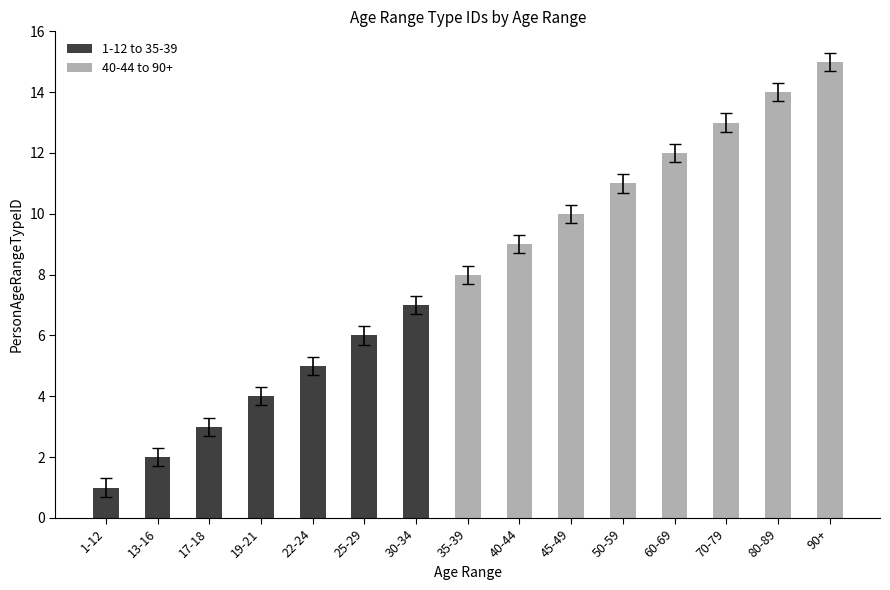

Reading right to left, list all the values displayed in this chart.

15	14	13	12	11	10	9	8	7	6	5	4	3	2	1